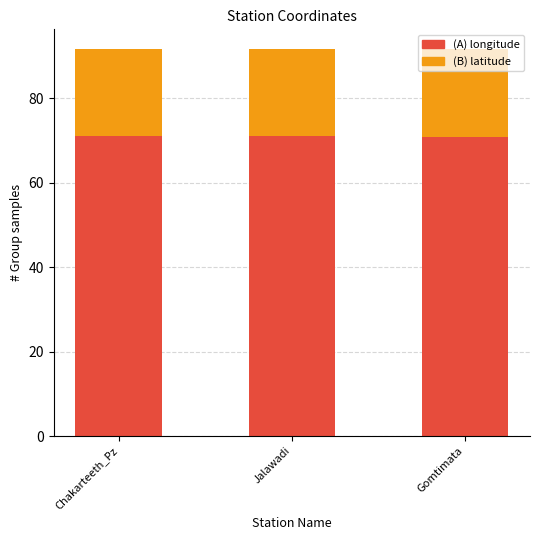

How many bars are there in total?

3